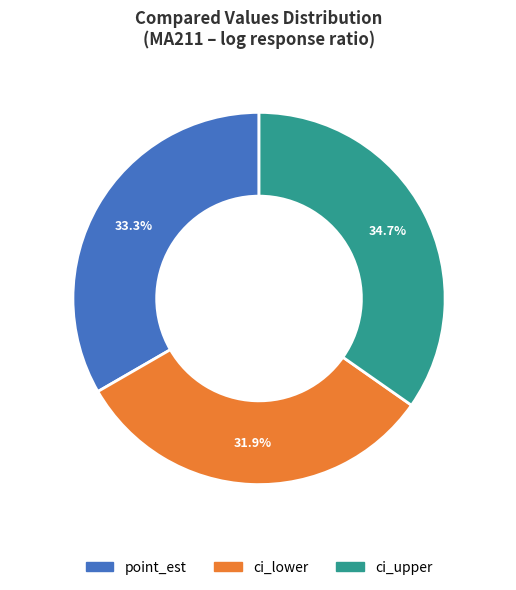

Rank the categories by value from highest to lowest.

ci_upper, point_est, ci_lower